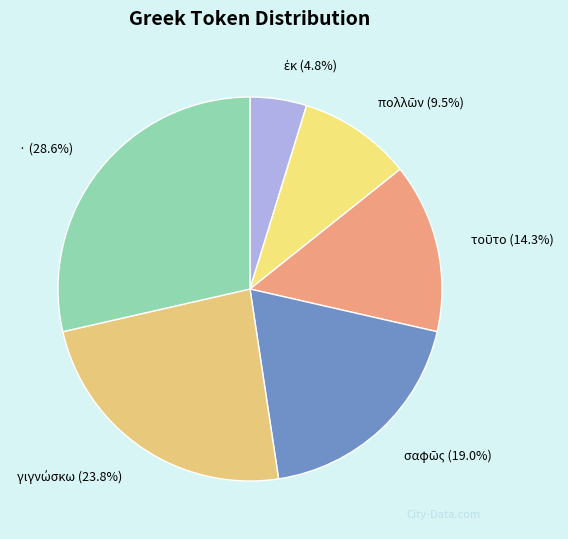

Is there any slice that represents more than half of the pie?

No